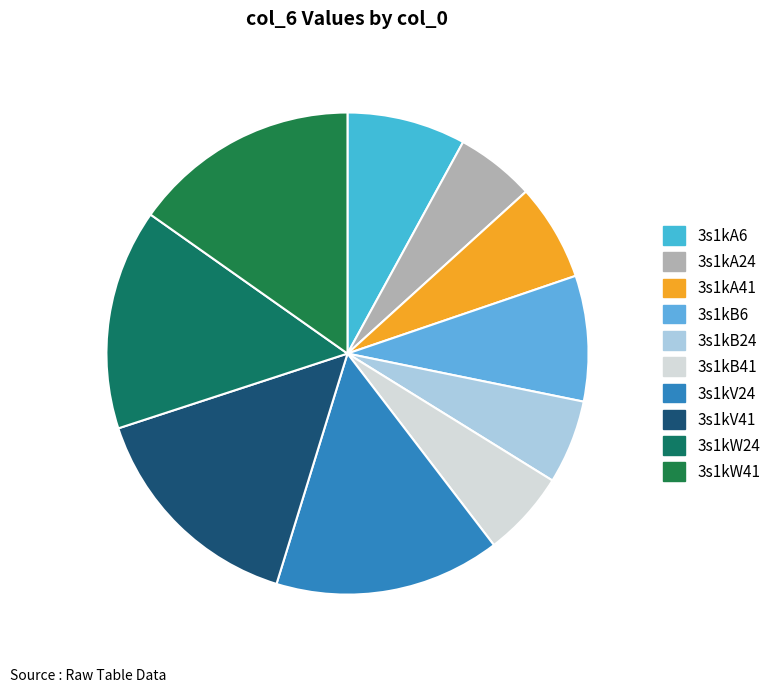

Is the sum of 3s1kA6 and 3s1kA41 greater than half?

No